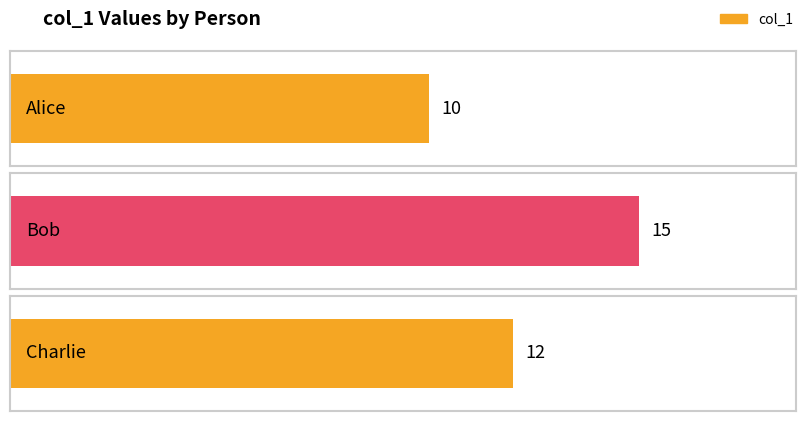

Which category has the highest value across all series?

Bob